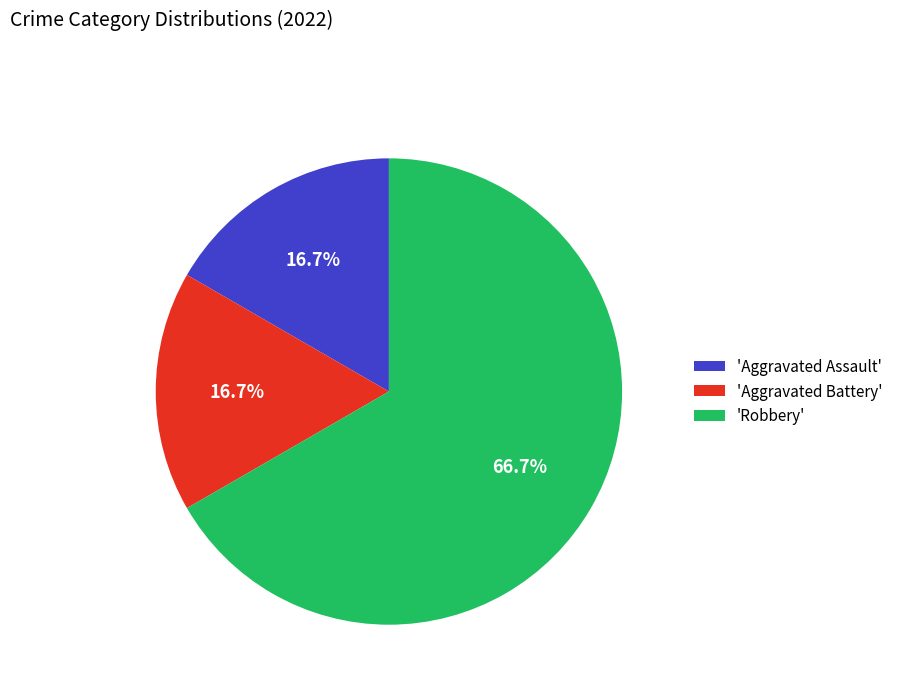

Is there any slice that represents more than half of the pie?

Yes